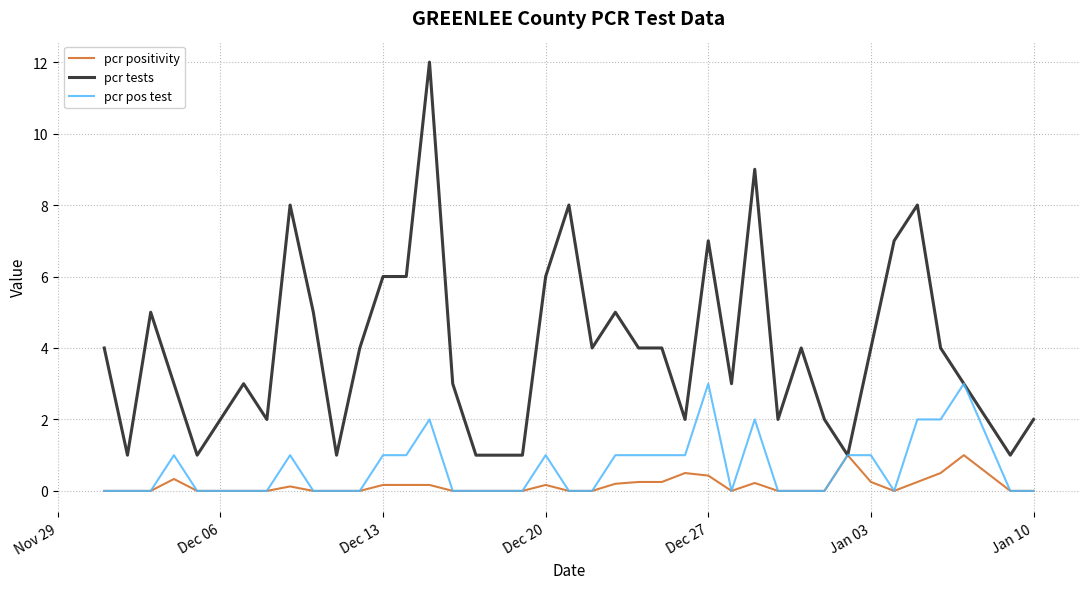

Which series has the widest spread of values?

pcr tests